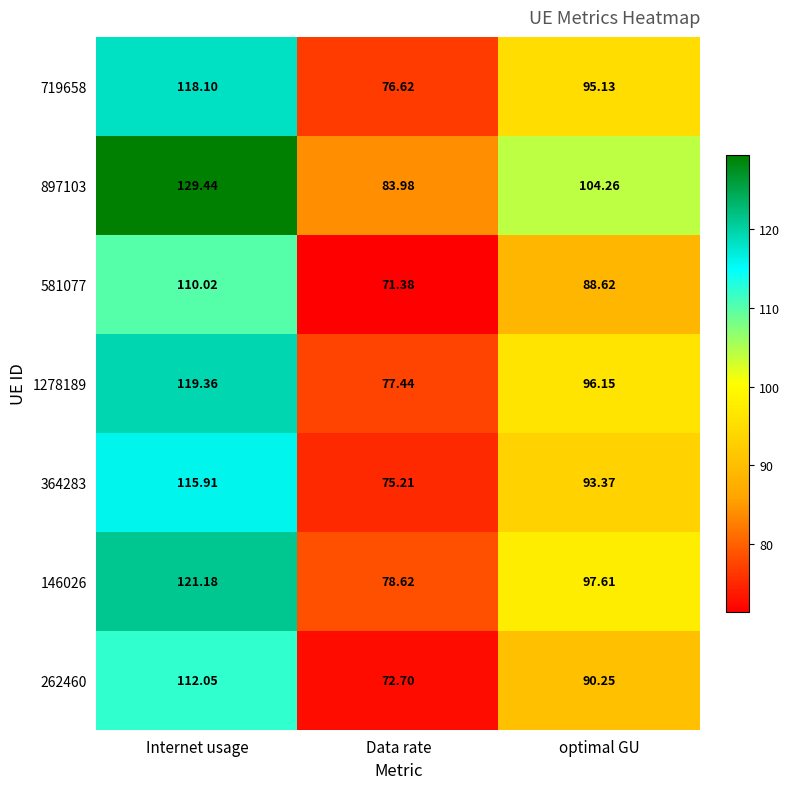

What is the difference between the highest and lowest values at Data rate?

12.6